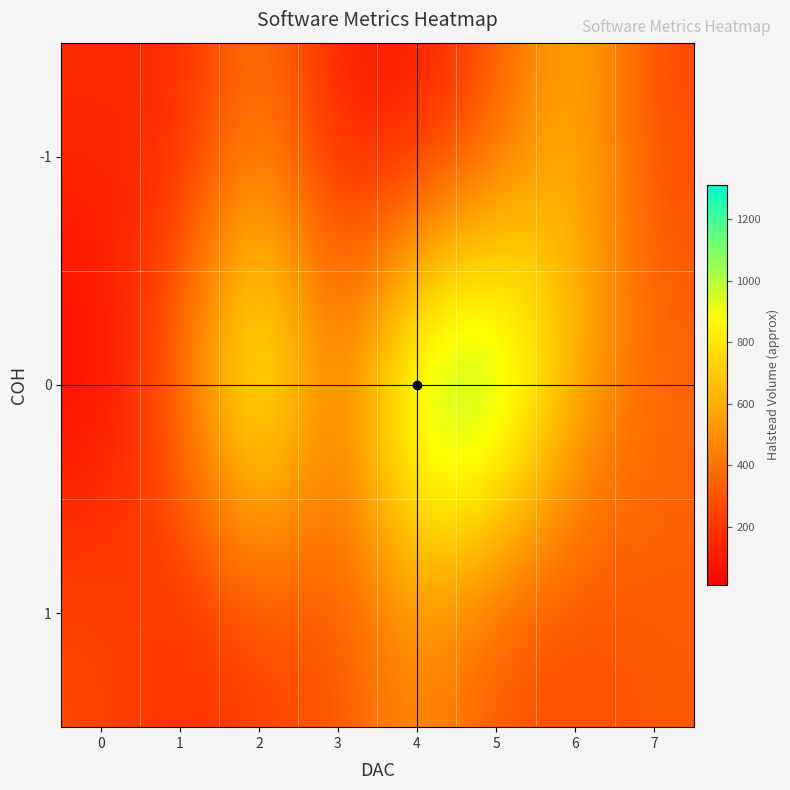

At 3, list the series in order from smallest to largest.

-1, 1, 0